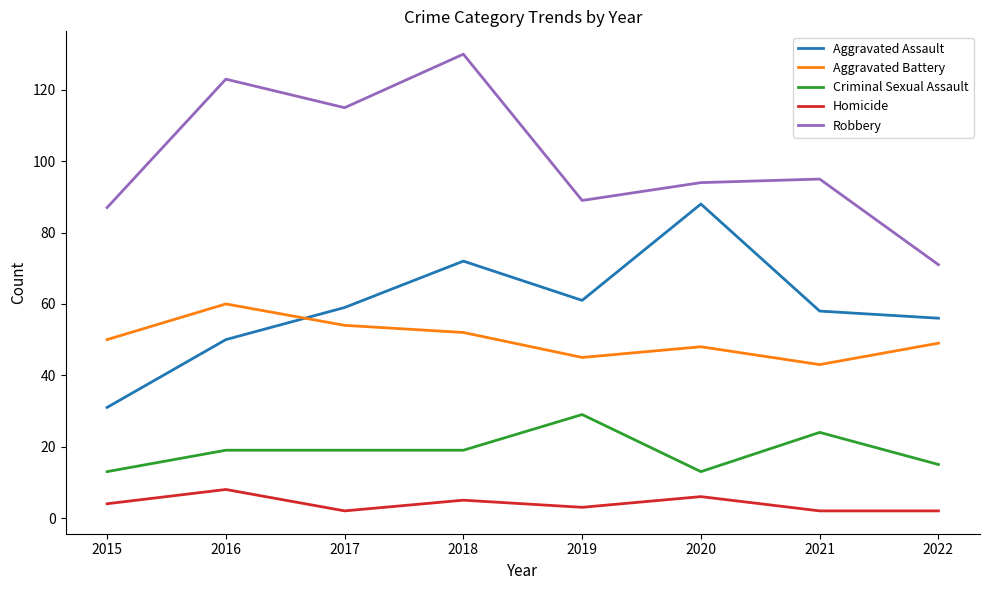

What is the total value across all series at 2019?

227